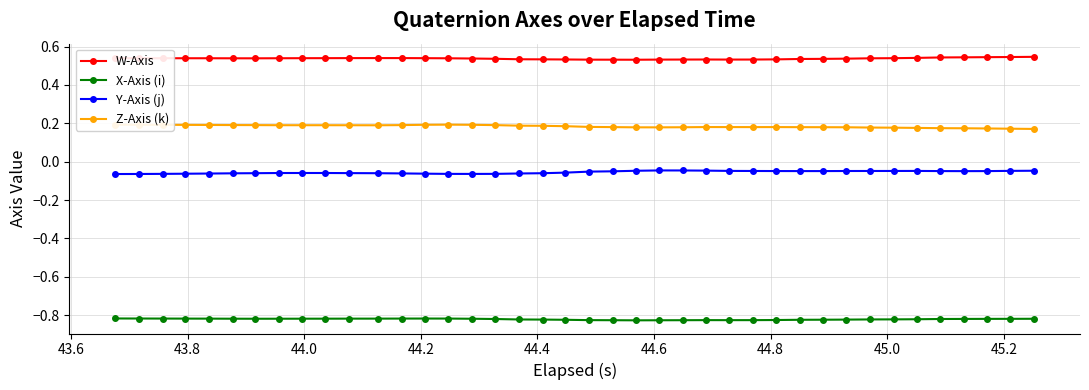

Rank the series by their average value, from highest to lowest.

W-Axis, Z-Axis (k), Y-Axis (j), X-Axis (i)